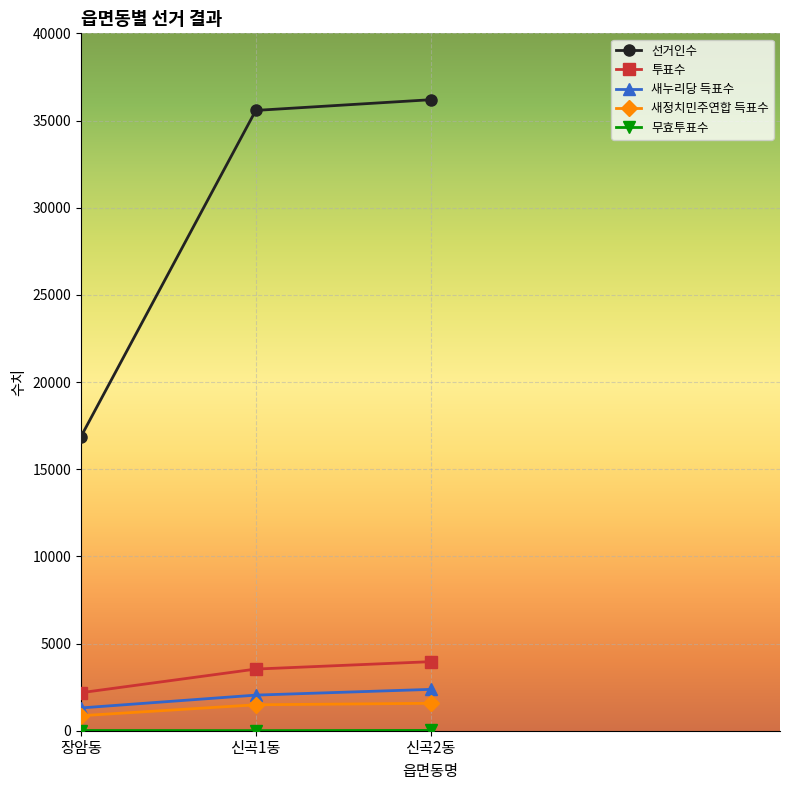

Does the chart display data point markers on the line(s)?

Yes